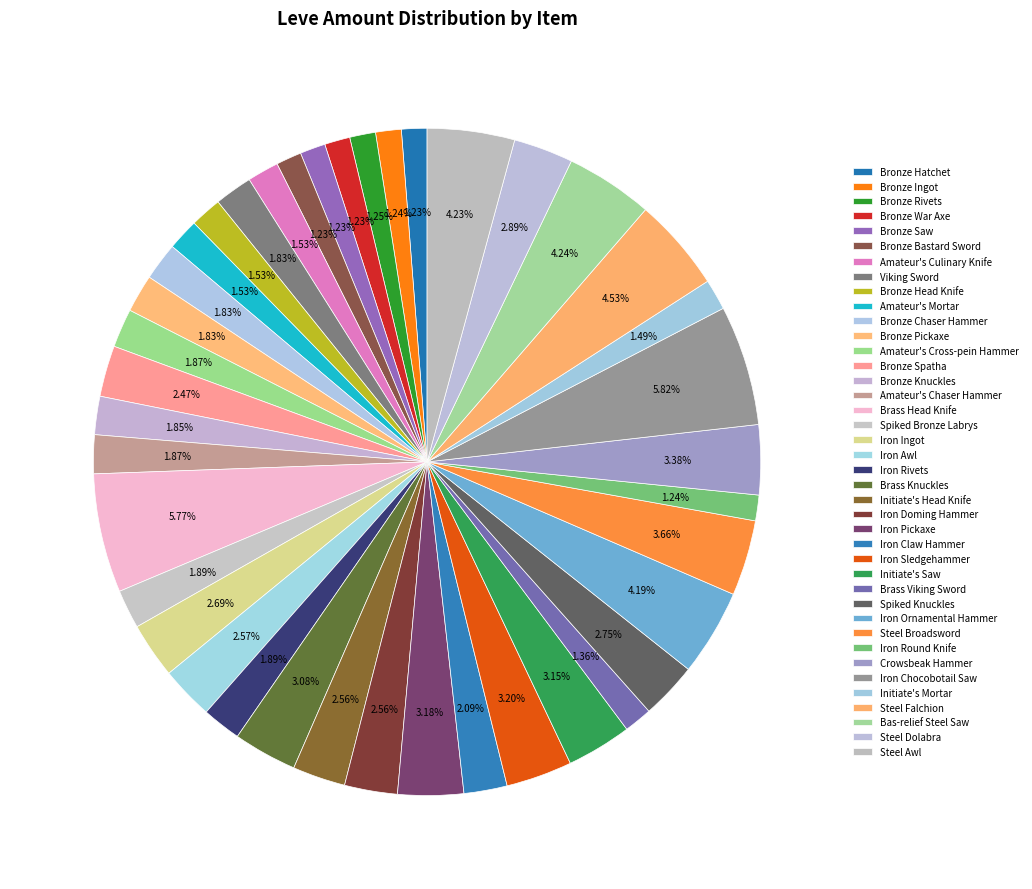

How many slices are in this pie chart?

40